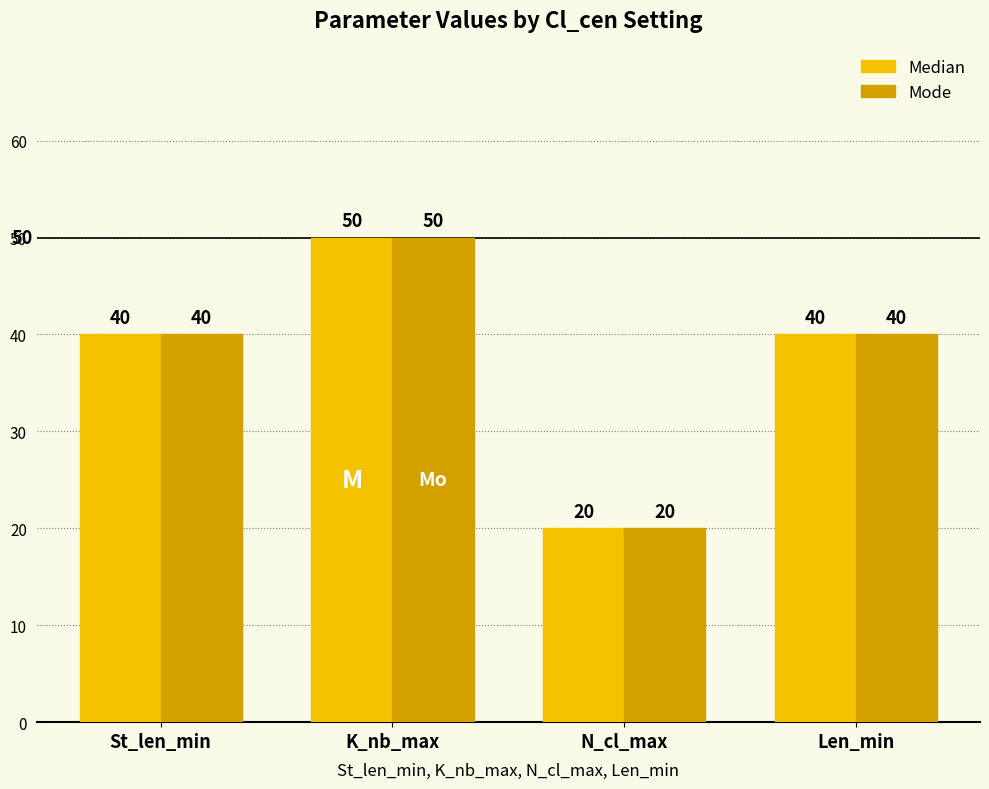

What is the approximate value of Mode at K_nb_max, to the nearest 10?

50